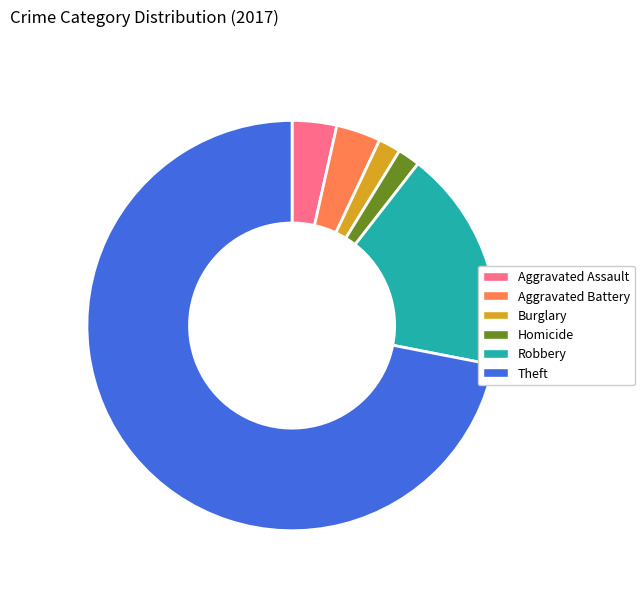

Is there any slice that represents more than half of the pie?

Yes